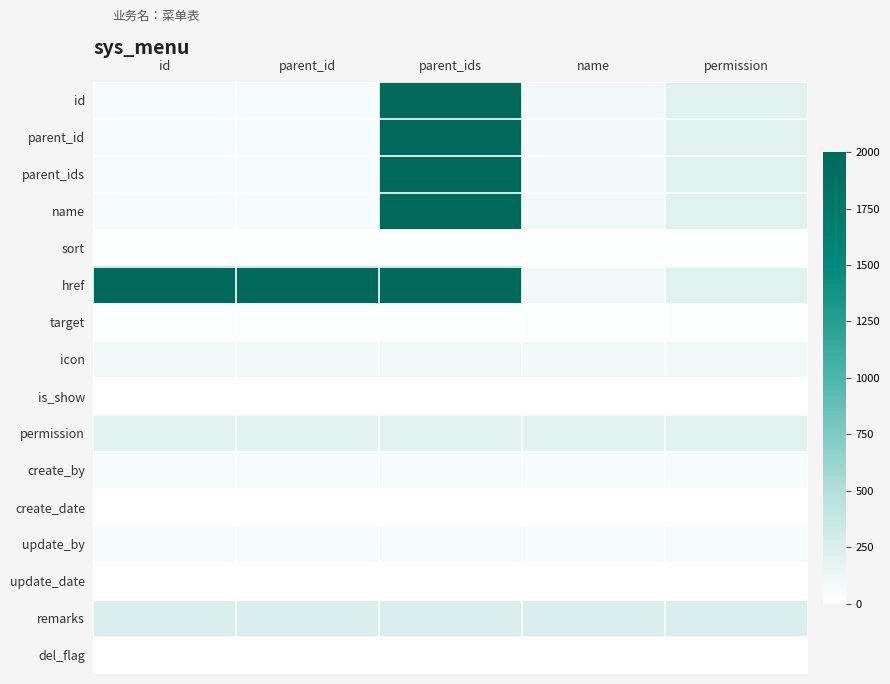

What is the total value across all series at parent_ids?

10715